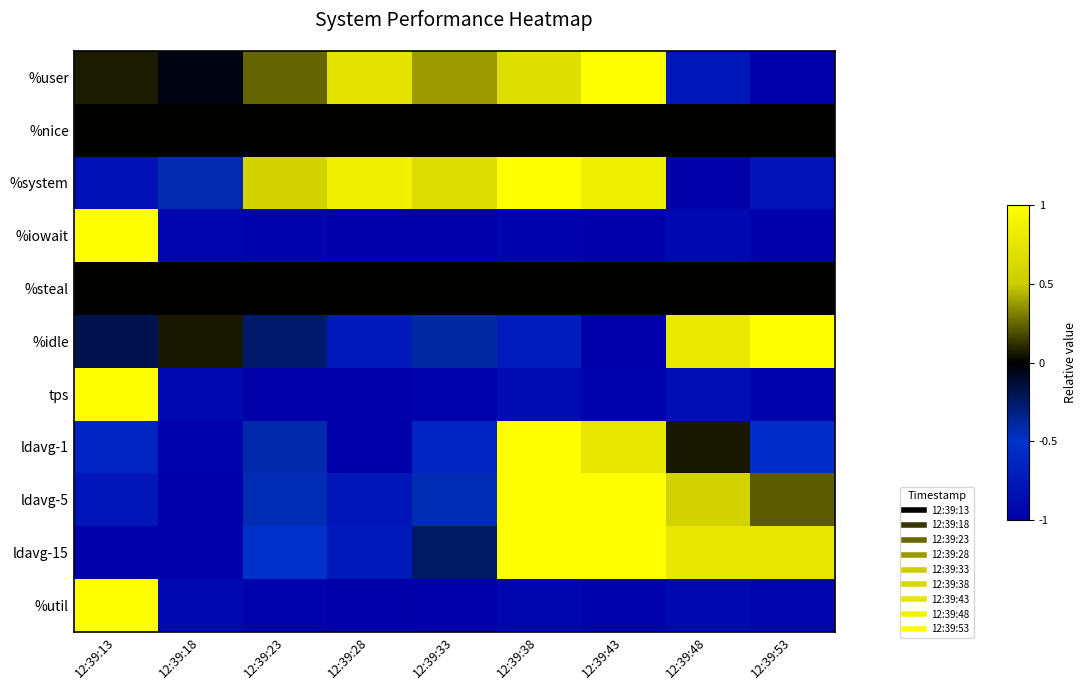

Reading left to right, transcribe all the data shown in this chart.

%user: 12:39:13=0.1	12:39:18=-0.0	12:39:23=0.2	12:39:28=0.7	12:39:33=0.4	12:39:38=0.7	12:39:43=1.0	12:39:48=-0.8	12:39:53=-1.0
%nice: 12:39:13=0.0	12:39:18=0.0	12:39:23=0.0	12:39:28=0.0	12:39:33=0.0	12:39:38=0.0	12:39:43=0.0	12:39:48=0.0	12:39:53=0.0
%system: 12:39:13=-0.8	12:39:18=-0.4	12:39:23=0.6	12:39:28=0.9	12:39:33=0.7	12:39:38=1.0	12:39:43=0.8	12:39:48=-1.0	12:39:53=-0.8
%iowait: 12:39:13=1.0	12:39:18=-0.9	12:39:23=-1.0	12:39:28=-1.0	12:39:33=-1.0	12:39:38=-1.0	12:39:43=-1.0	12:39:48=-0.9	12:39:53=-1.0
%steal: 12:39:13=0.0	12:39:18=0.0	12:39:23=0.0	12:39:28=0.0	12:39:33=0.0	12:39:38=0.0	12:39:43=0.0	12:39:48=0.0	12:39:53=0.0
%idle: 12:39:13=-0.2	12:39:18=0.1	12:39:23=-0.3	12:39:28=-0.7	12:39:33=-0.4	12:39:38=-0.7	12:39:43=-1.0	12:39:48=0.8	12:39:53=1.0
tps: 12:39:13=1.0	12:39:18=-0.9	12:39:23=-1.0	12:39:28=-1.0	12:39:33=-1.0	12:39:38=-0.9	12:39:43=-0.9	12:39:48=-0.9	12:39:53=-0.9
ldavg-1: 12:39:13=-0.6	12:39:18=-1.0	12:39:23=-0.4	12:39:28=-1.0	12:39:33=-0.6	12:39:38=1.0	12:39:43=0.8	12:39:48=0.1	12:39:53=-0.6
ldavg-5: 12:39:13=-0.8	12:39:18=-1.0	12:39:23=-0.4	12:39:28=-0.8	12:39:33=-0.4	12:39:38=1.0	12:39:43=1.0	12:39:48=0.6	12:39:53=0.2
ldavg-15: 12:39:13=-1.0	12:39:18=-1.0	12:39:23=-0.5	12:39:28=-0.7	12:39:33=-0.2	12:39:38=1.0	12:39:43=1.0	12:39:48=0.8	12:39:53=0.8
%util: 12:39:13=1.0	12:39:18=-0.9	12:39:23=-1.0	12:39:28=-1.0	12:39:33=-1.0	12:39:38=-0.9	12:39:43=-1.0	12:39:48=-0.9	12:39:53=-0.9